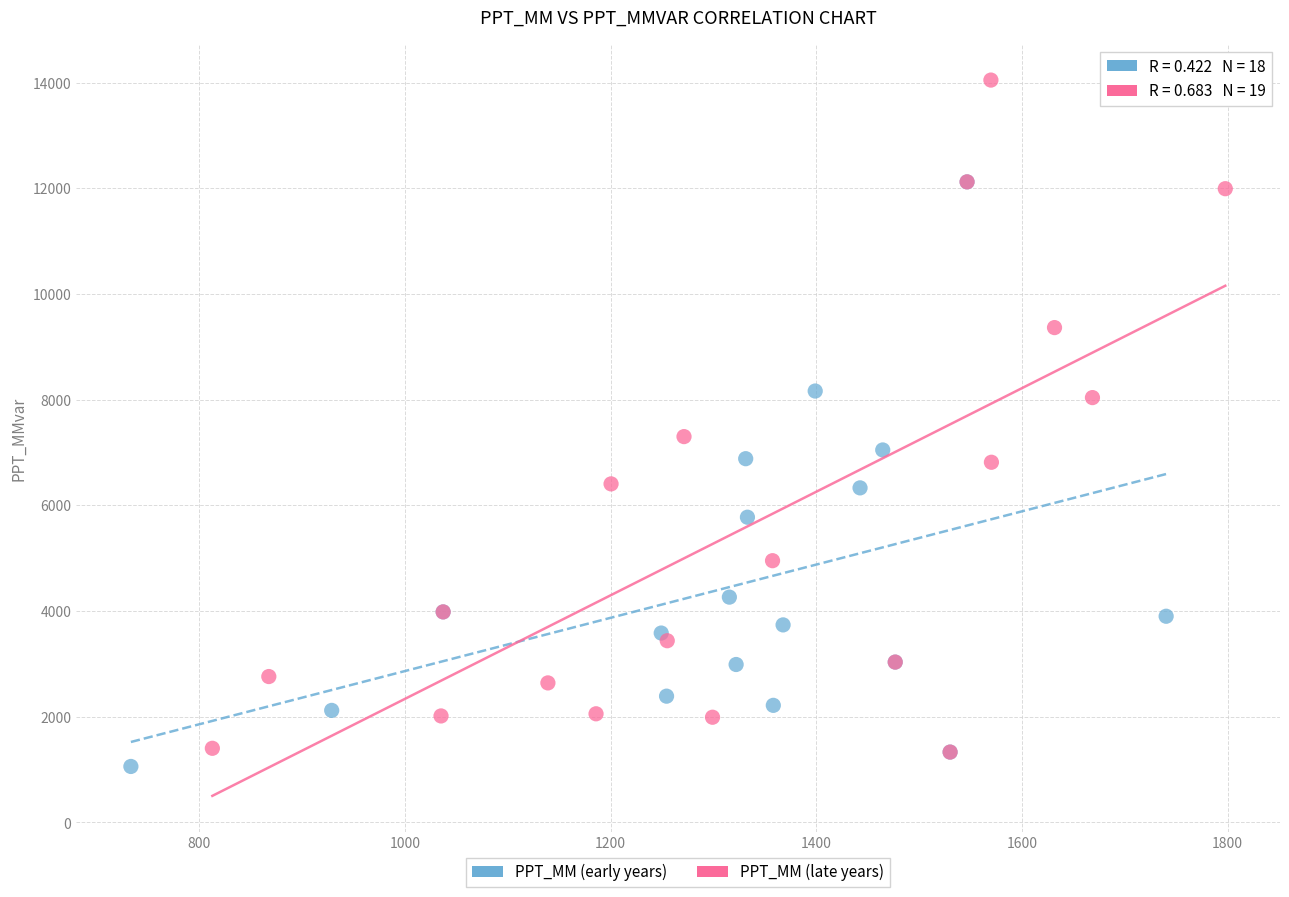

Which series has the largest Y range (max minus min)?

PPT_MM (late years)